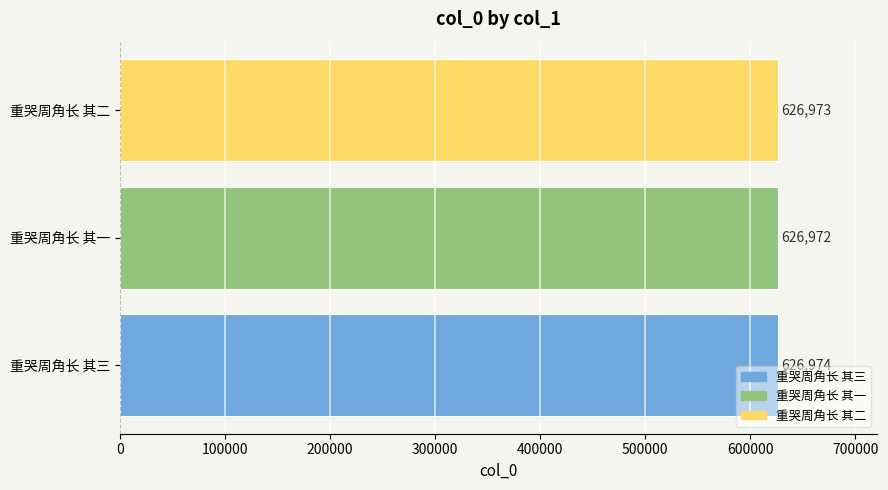

List the labels in order of value, smallest first.

重哭周角长 其一, 重哭周角长 其二, 重哭周角长 其三